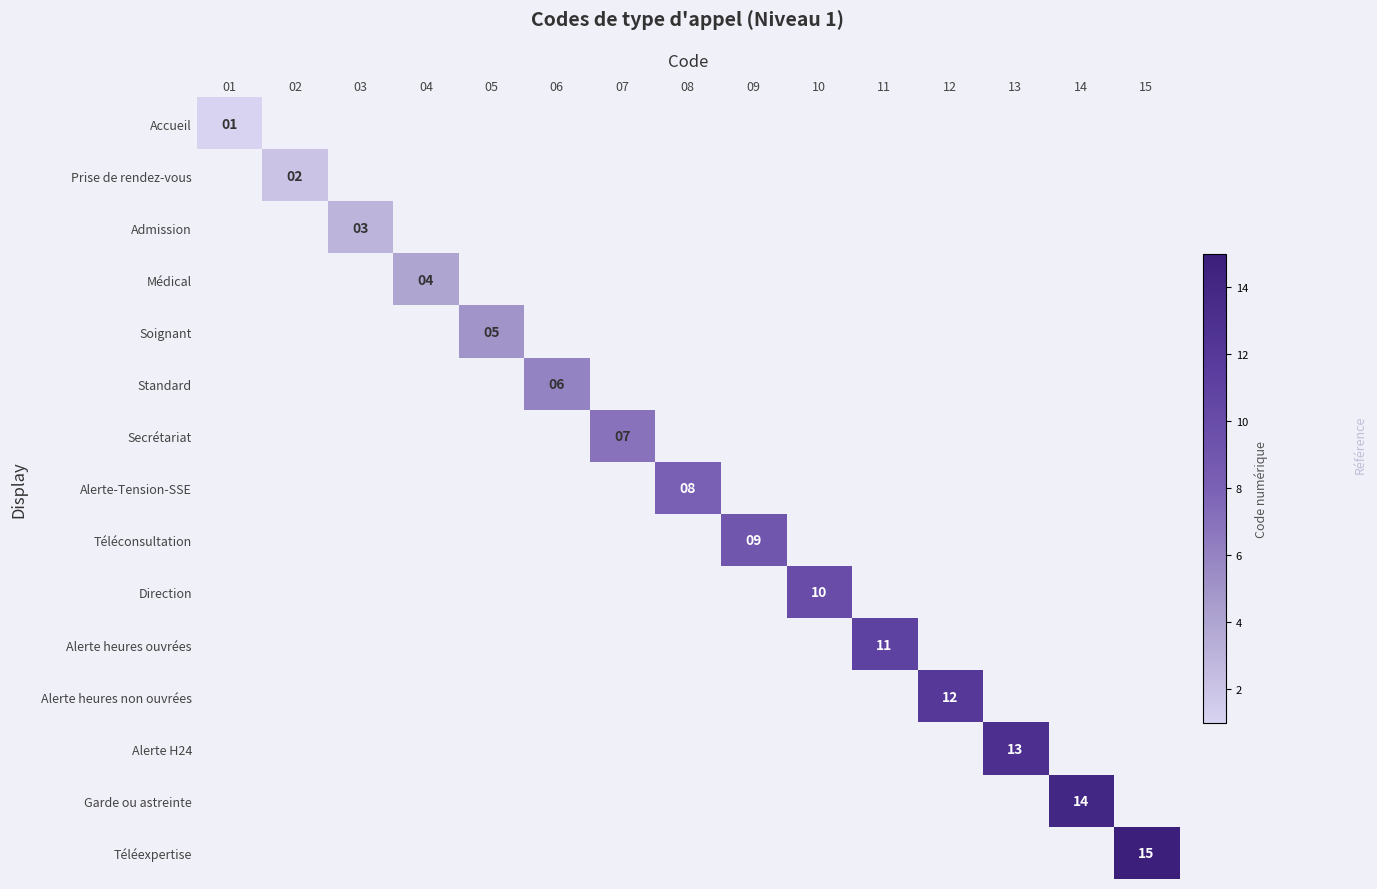

What is the greatest value displayed?

15.0